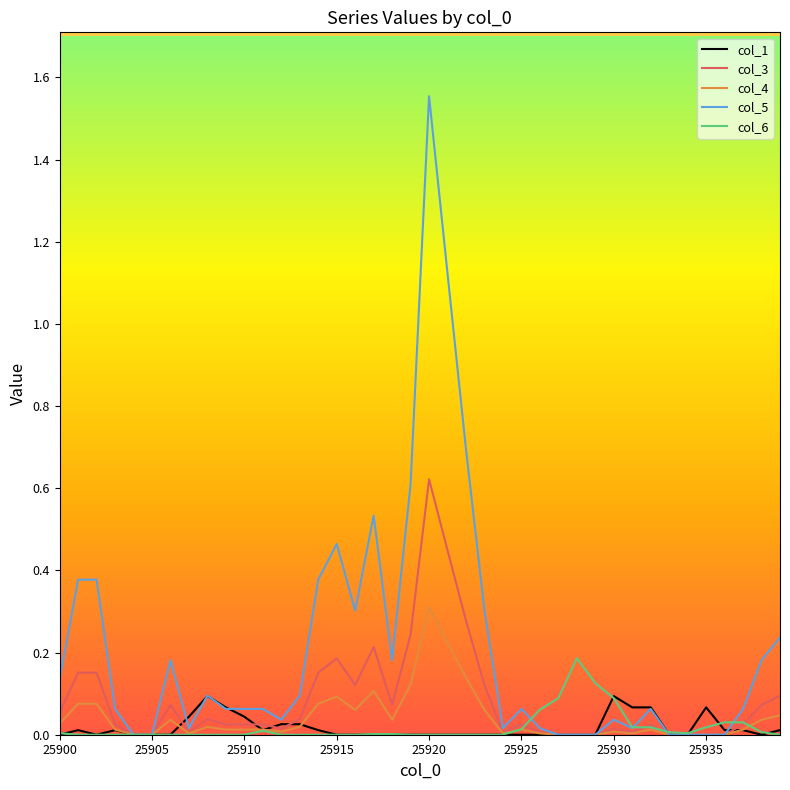

Which series has the largest total across all categories?

col_5